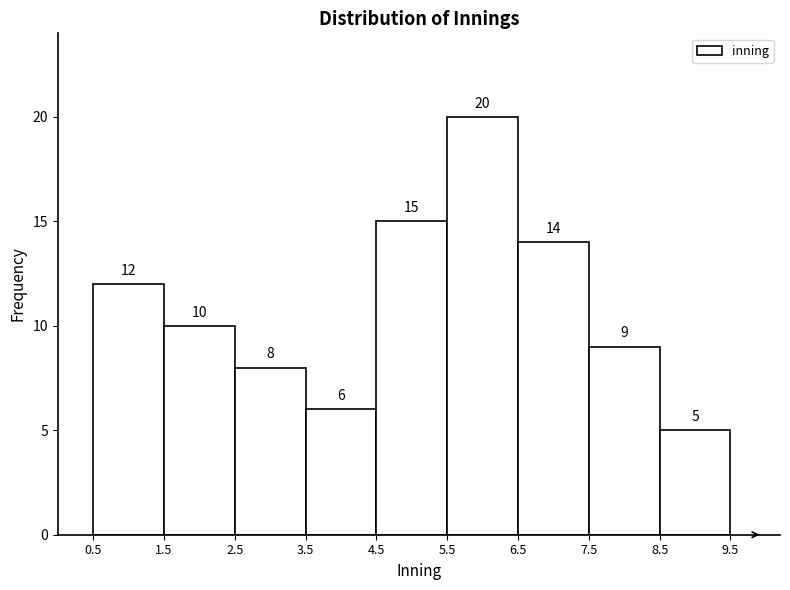

Reading left to right, list every bar in this chart as the range it spans on the x-axis followed by its height.

0.5 to 1.5: 12
1.5 to 2.5: 10
2.5 to 3.5: 8
3.5 to 4.5: 6
4.5 to 5.5: 15
5.5 to 6.5: 20
6.5 to 7.5: 14
7.5 to 8.5: 9
8.5 to 9.5: 5